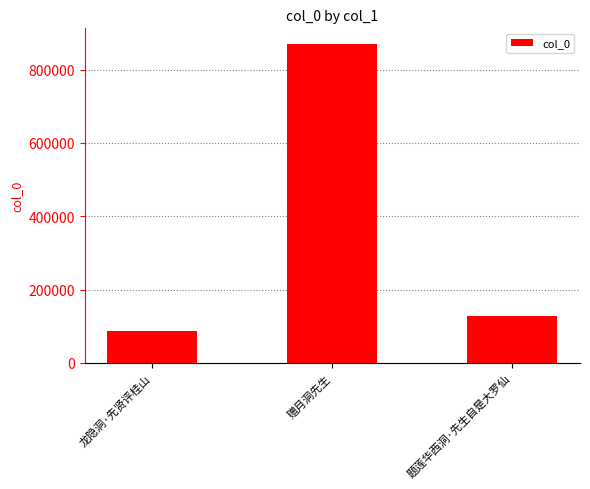

The value at 龙隐洞·先贤评桂山 is 87622. True or false?

True